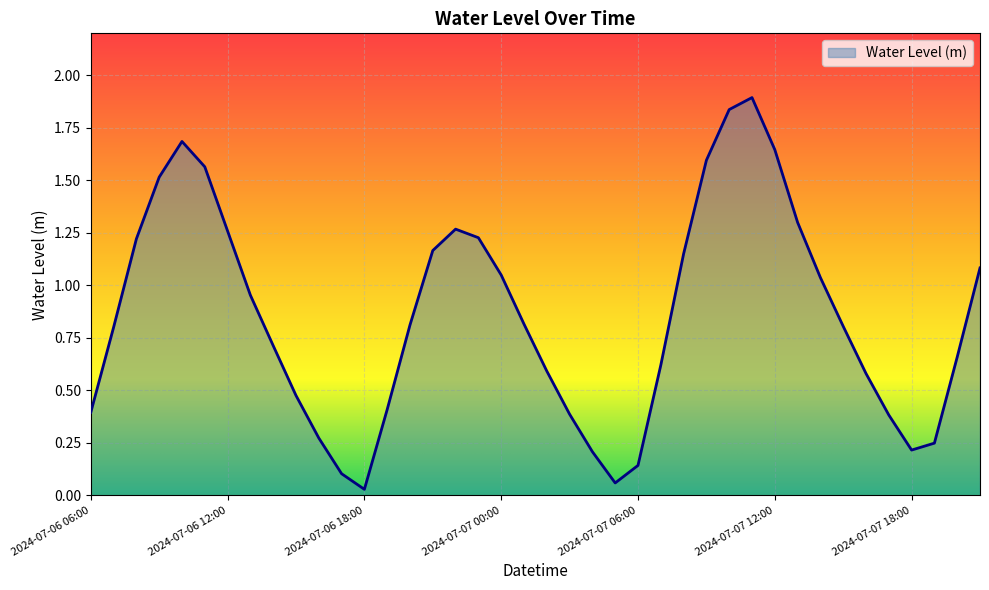

What is the difference between the maximum and minimum values?

1.9